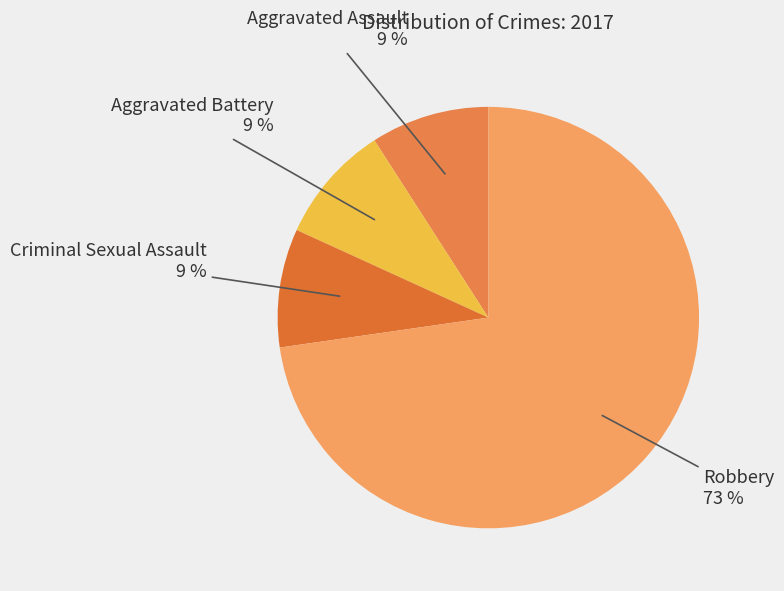

To the nearest percent, what is the average slice percentage?

25%